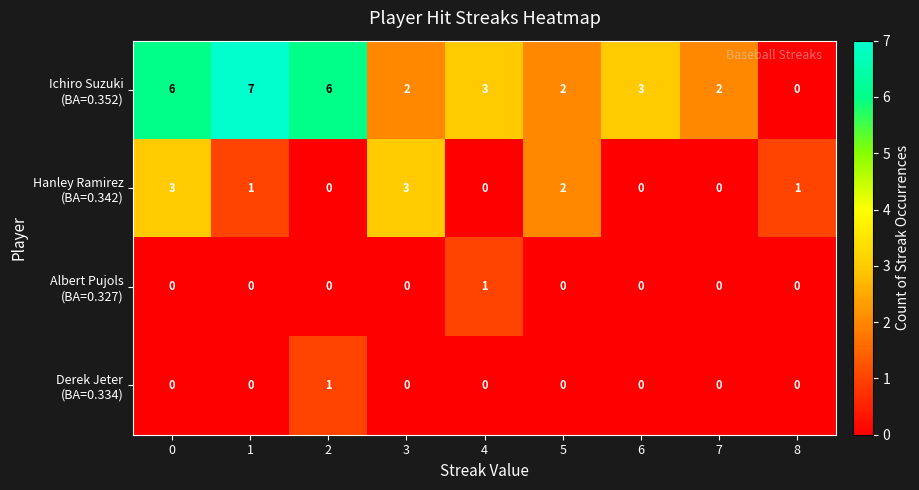

What is the total value across all series at 1?

8